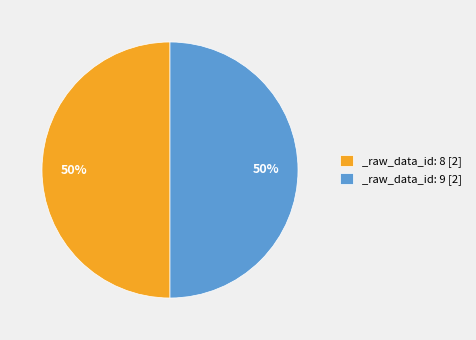

True or false: _raw_data_id: 8 [2] accounts for 50% of the total.

True